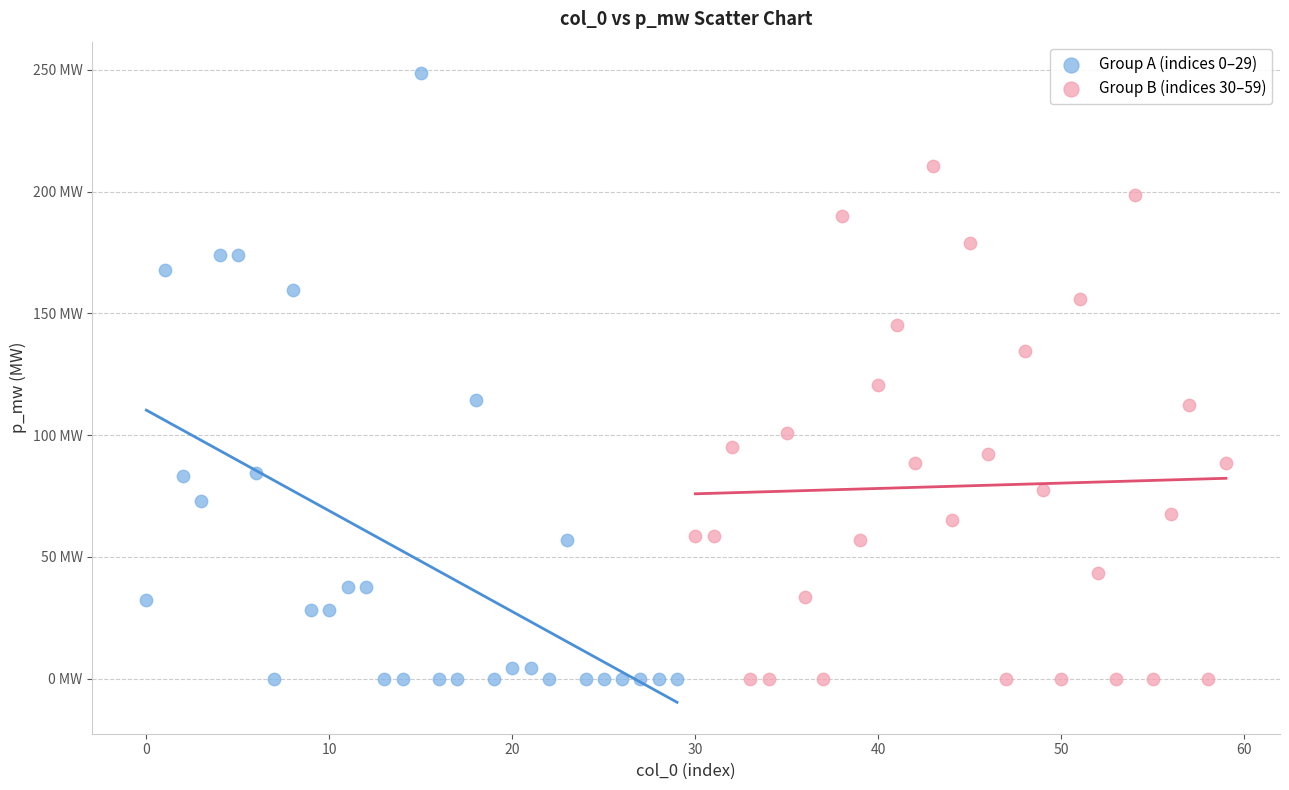

Which series contains the highest Y value?

Group A (indices 0–29)